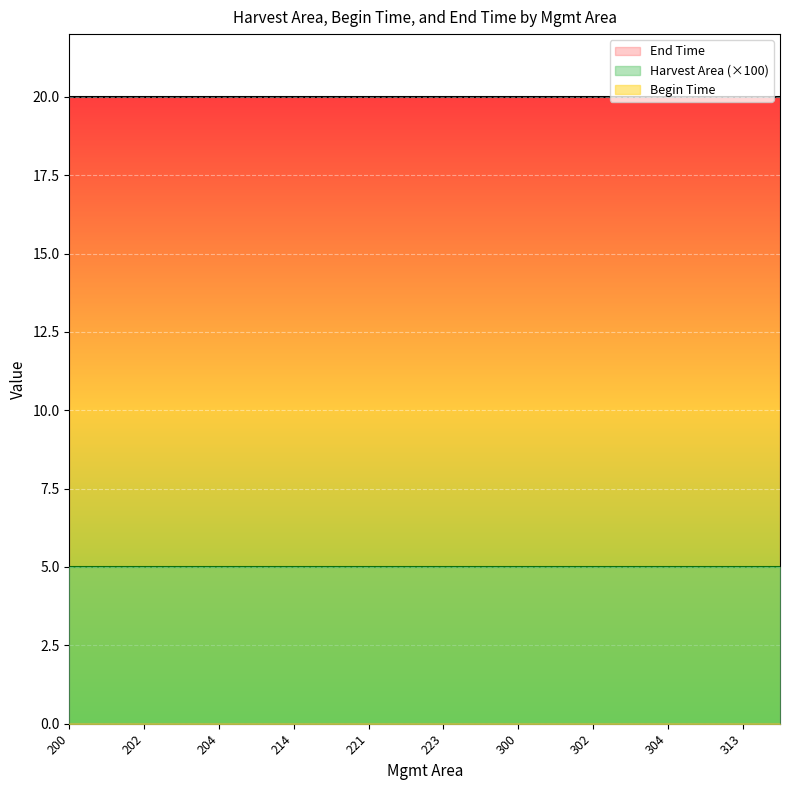

At which category does the chart reach its minimum across all series?

200